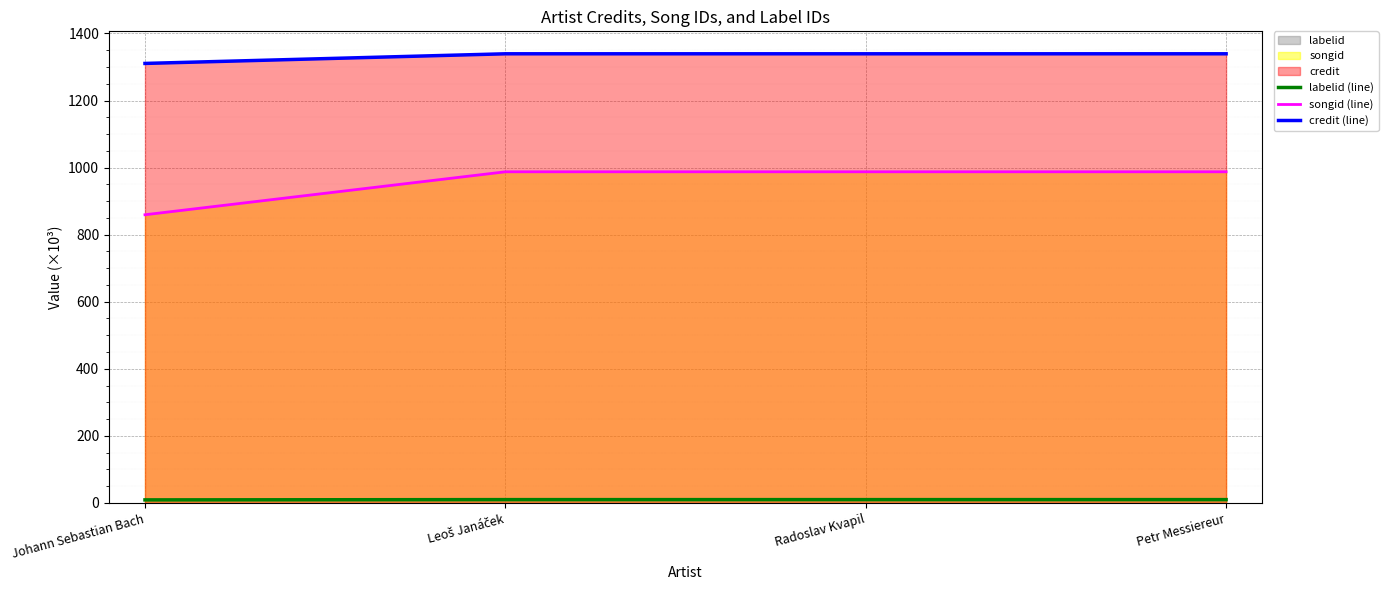

At which category does the chart reach its minimum across all series?

Johann Sebastian Bach